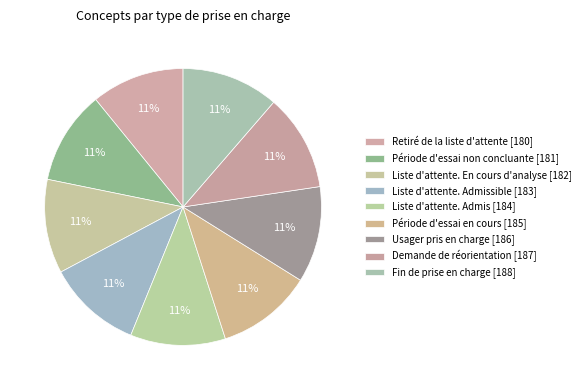

How many slices are in this pie chart?

9